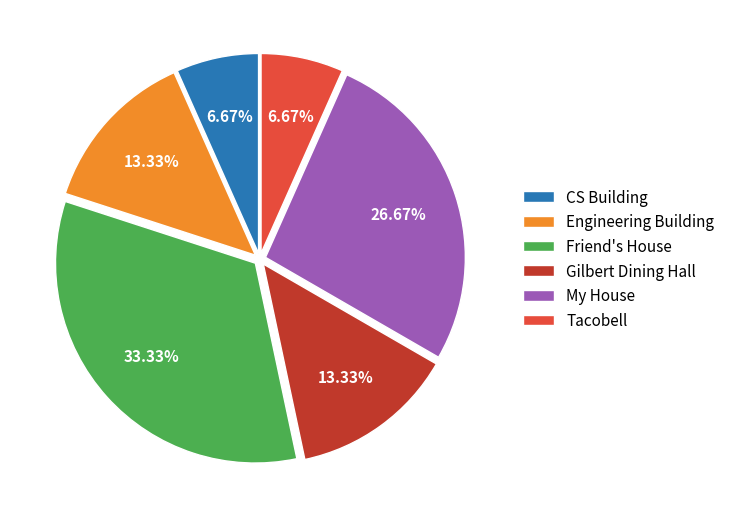

How many segments does this pie chart have?

6